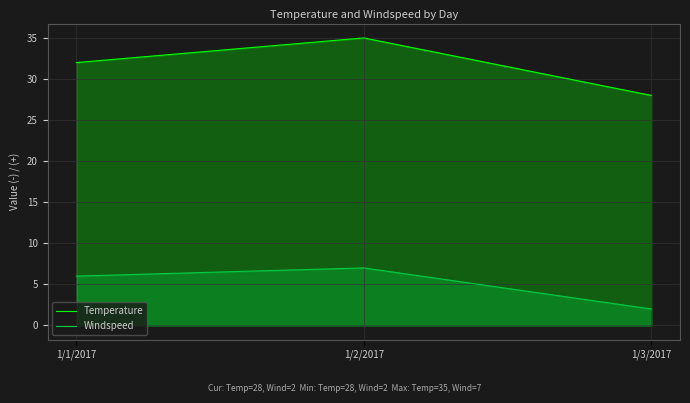

At how many categories does at least one series exceed 19?

3